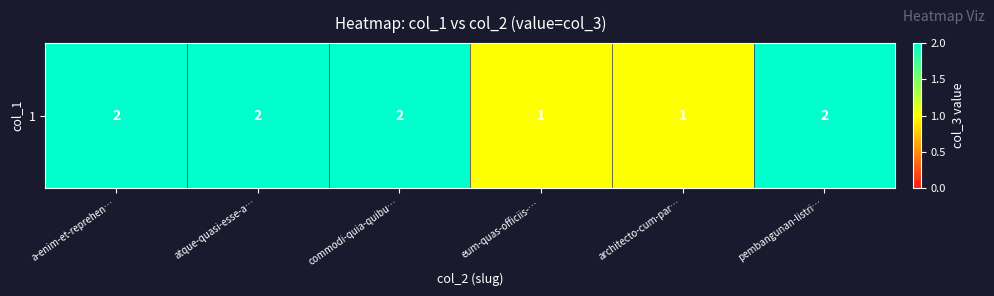

What is the sum of all values?

10